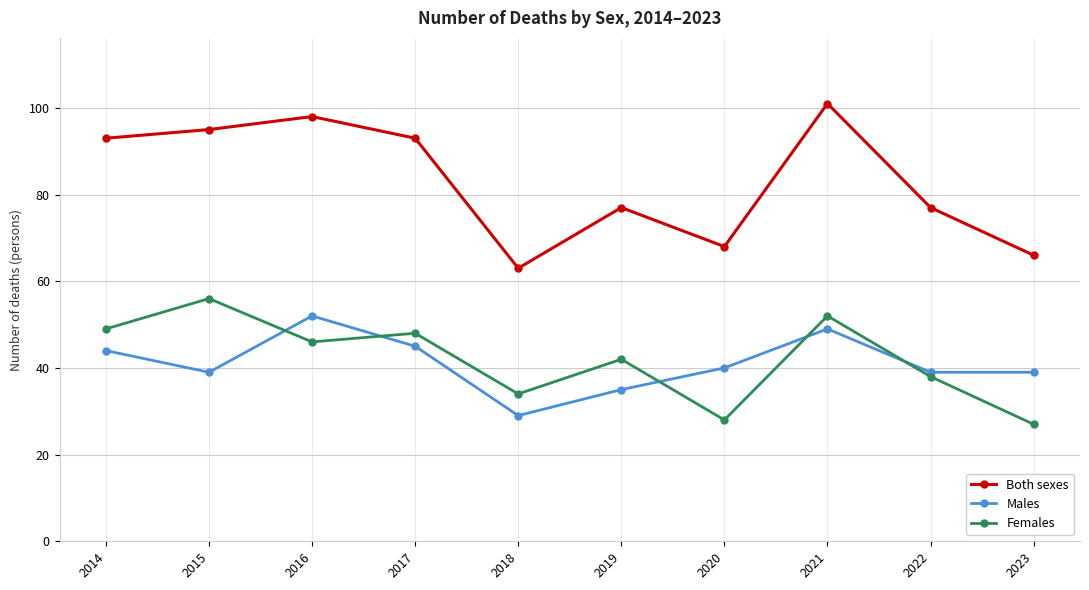

The Both sexes series shows 98 at 2016. True or false?

True